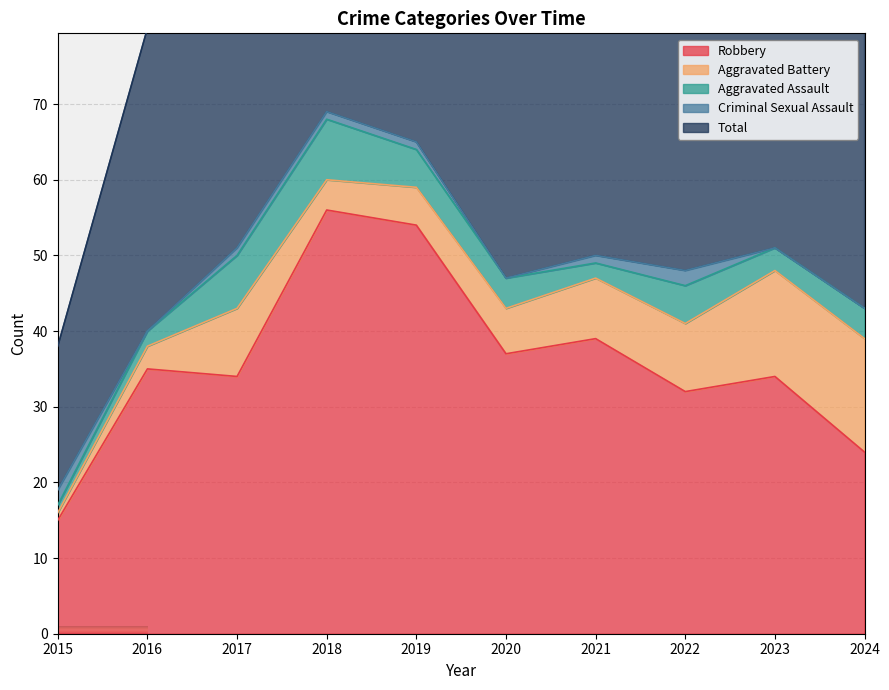

How many lines are shown in the chart?

5